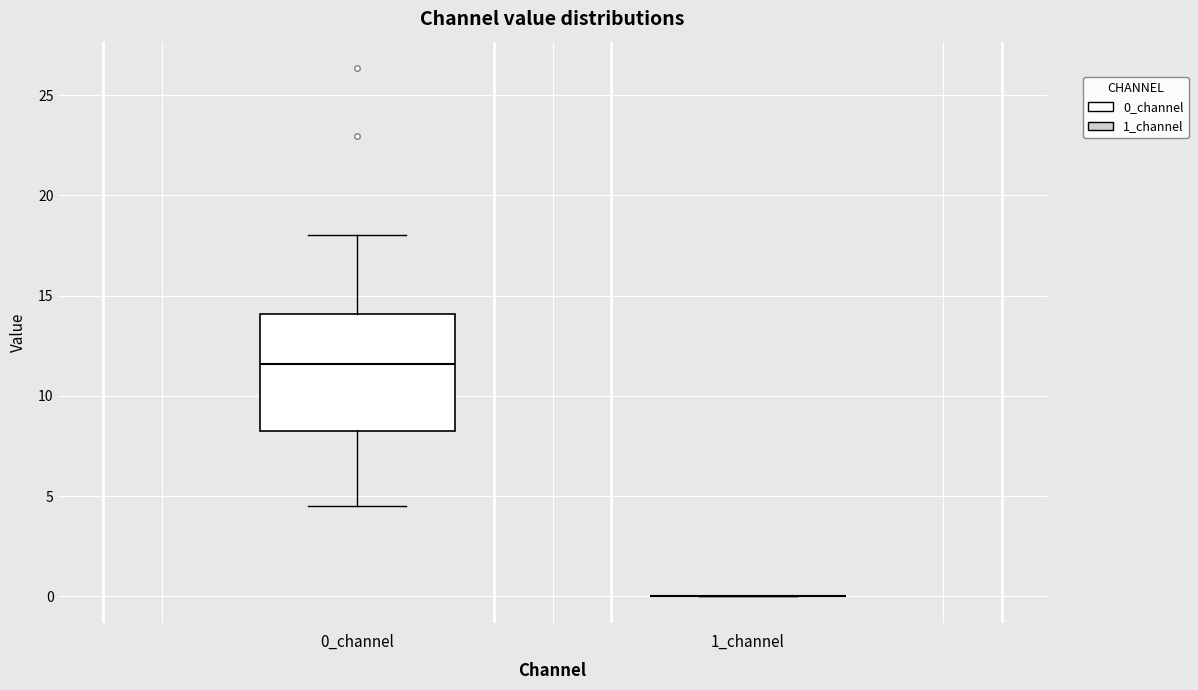

Comparing the boxes themselves (not the whiskers), which one is the tallest?

0_channel